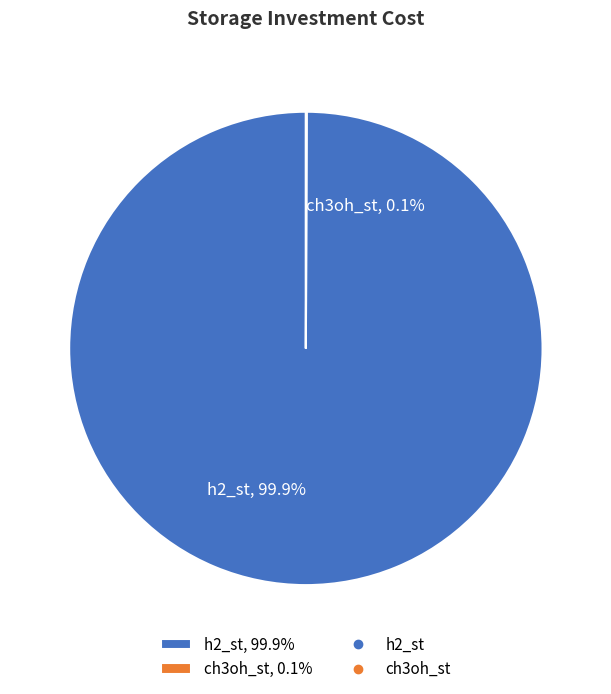

Does any single category account for the majority?

Yes